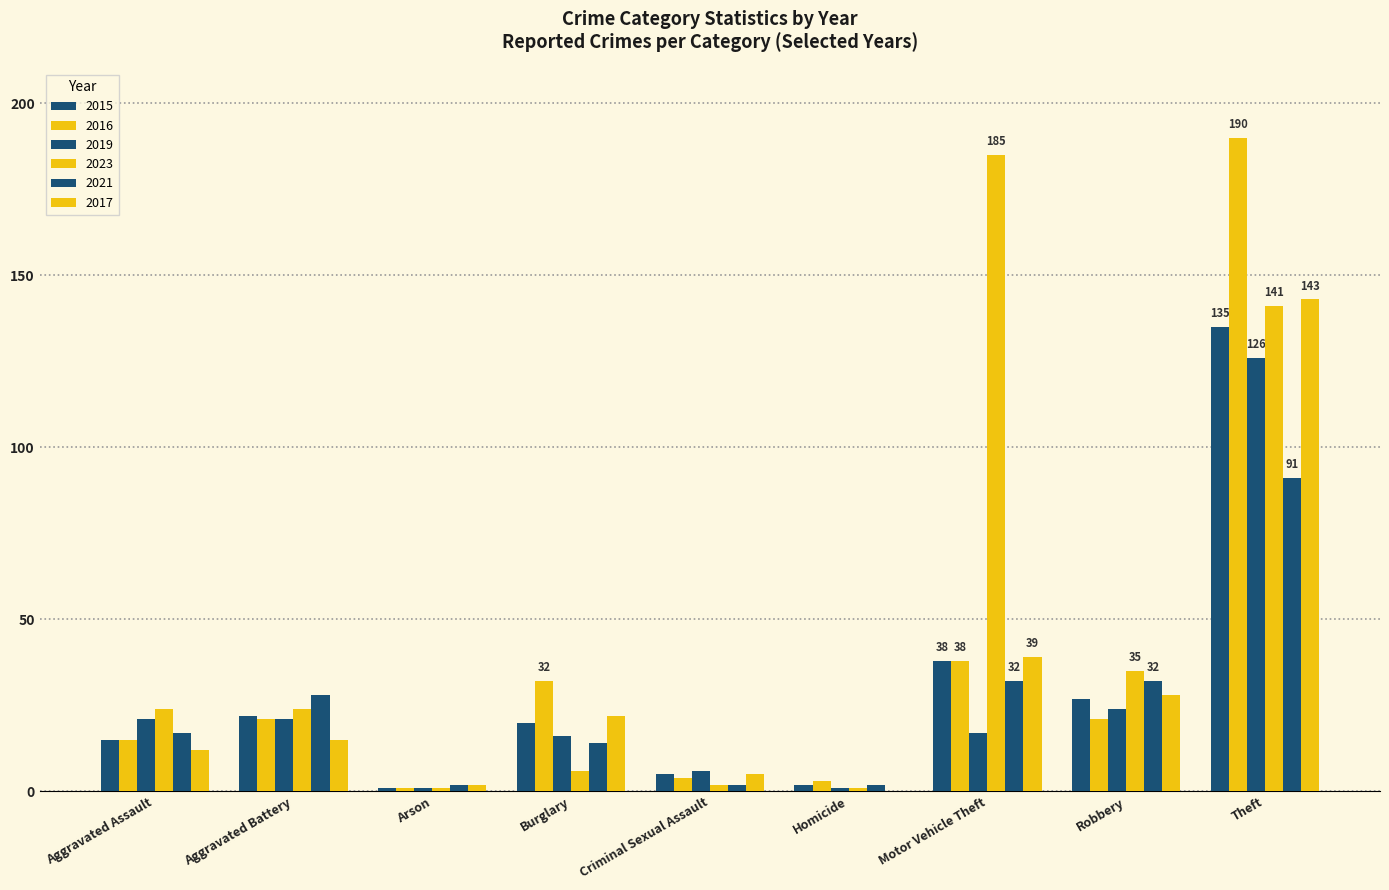

How many categories are shown in the chart?

9